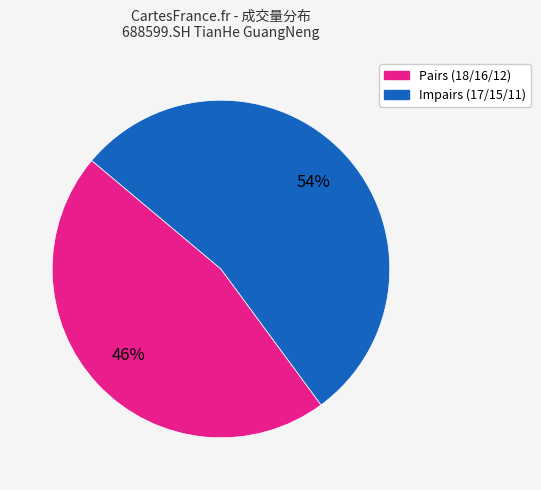

To the nearest percent, what is the difference between the largest and smallest slice percentages?

8%